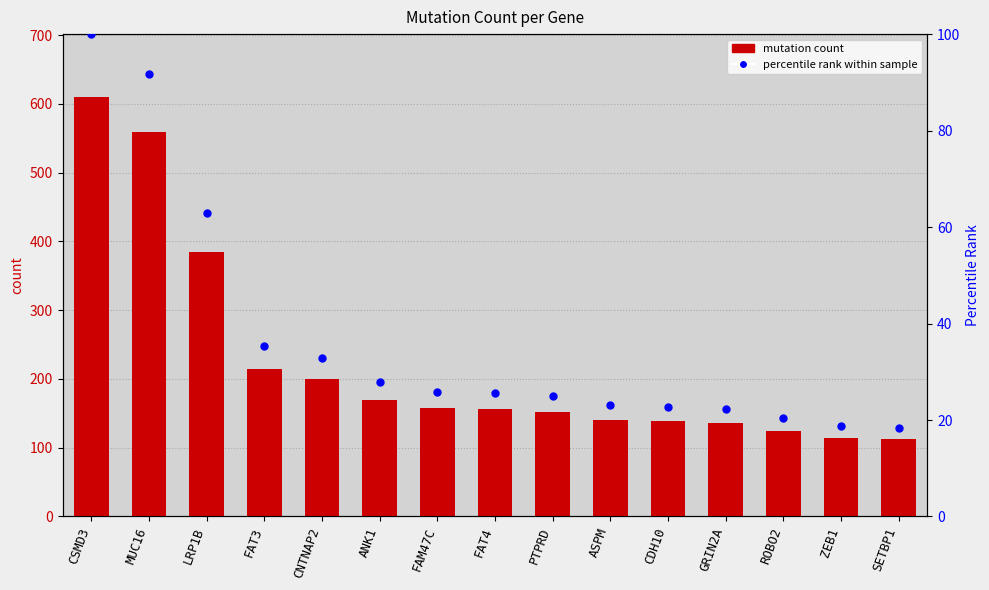

Is the value of count at MUC16 greater than the value of percentile rank within sample at GRIN2A?

Yes